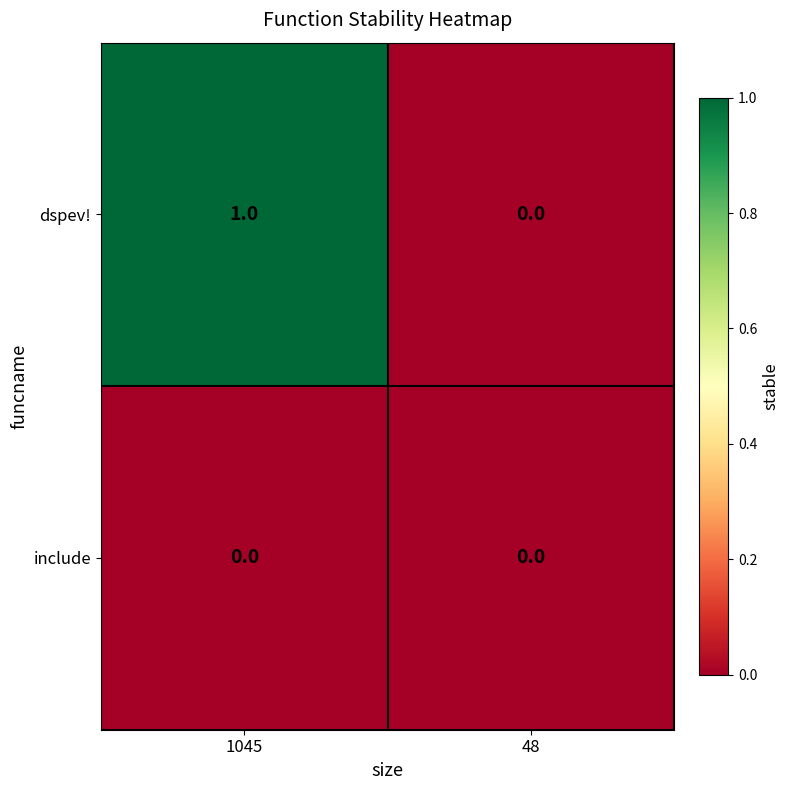

Which series has the widest spread of values?

dspev!